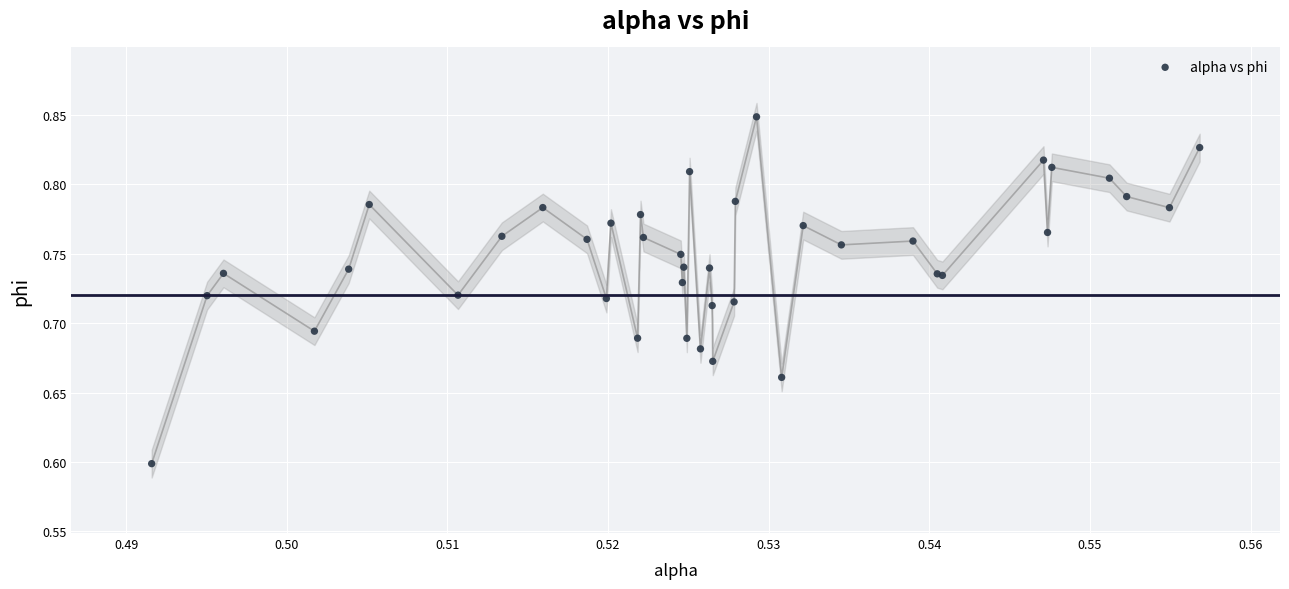

What Y value in the scatter plot is closest to 0?

0.6